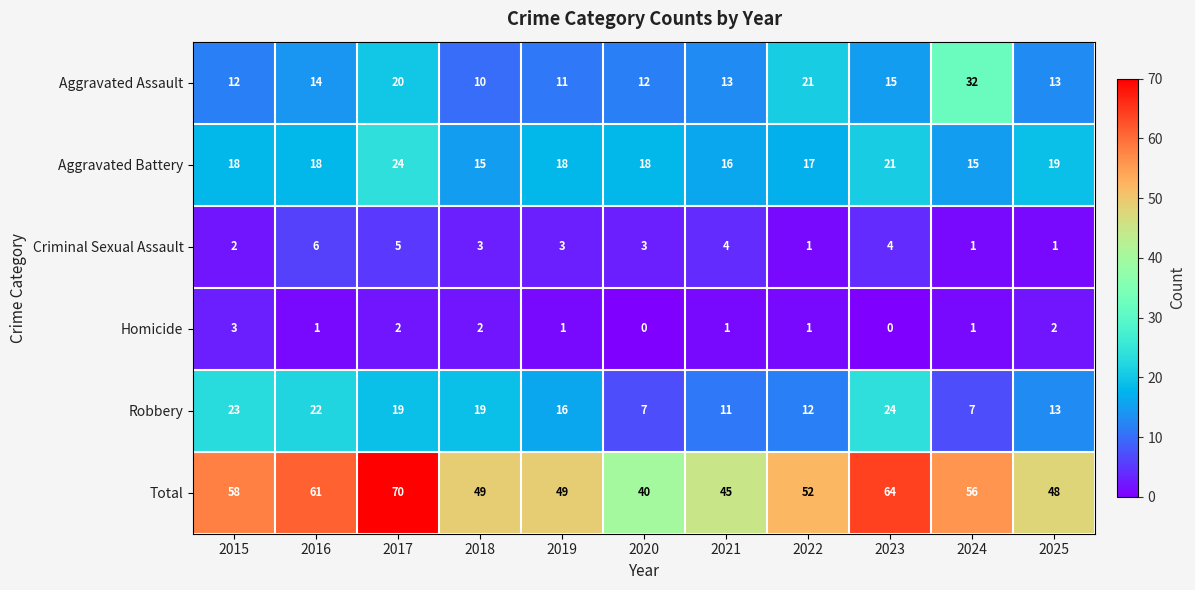

The value of Criminal Sexual Assault at 2020 is 1. True or false?

False